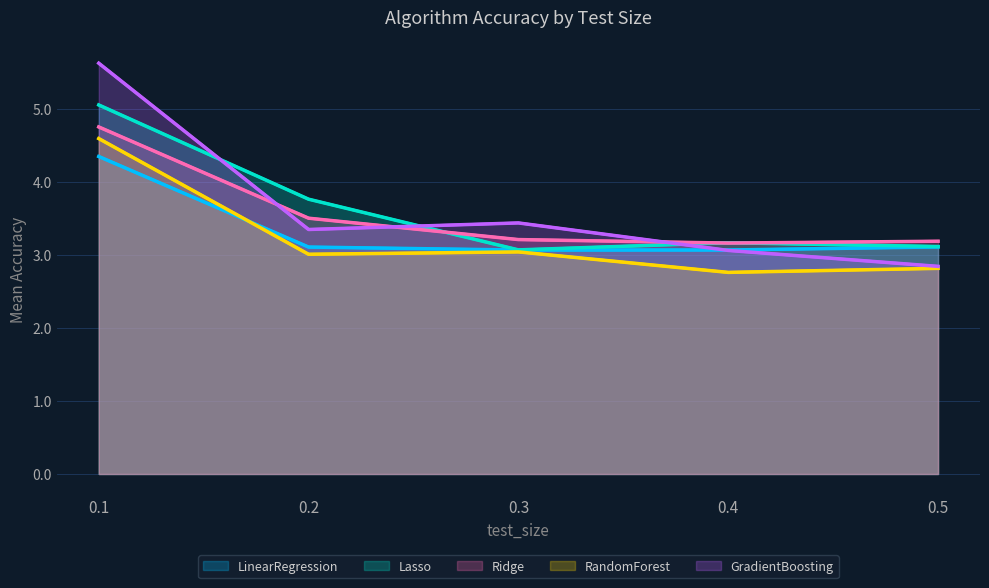

Reading left to right, what are all the values shown in this chart?

LinearRegression: 4.3	3.1	3.1	3.1	3.1
Lasso: 5.1	3.8	3.1	3.2	3.1
Ridge: 4.8	3.5	3.2	3.2	3.2
RandomForest: 4.6	3.0	3.0	2.8	2.8
GradientBoosting: 5.6	3.3	3.4	3.1	2.8